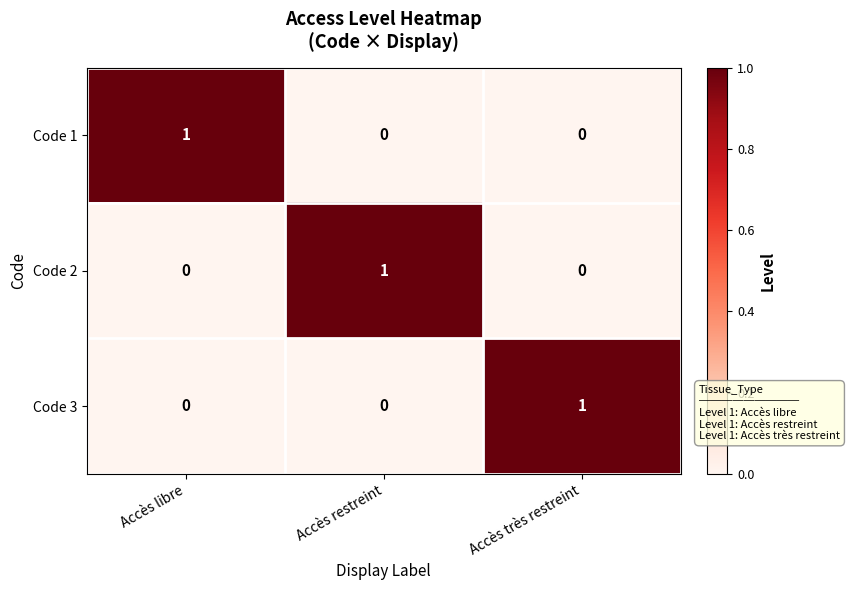

At how many categories does at least one series exceed 0?

3